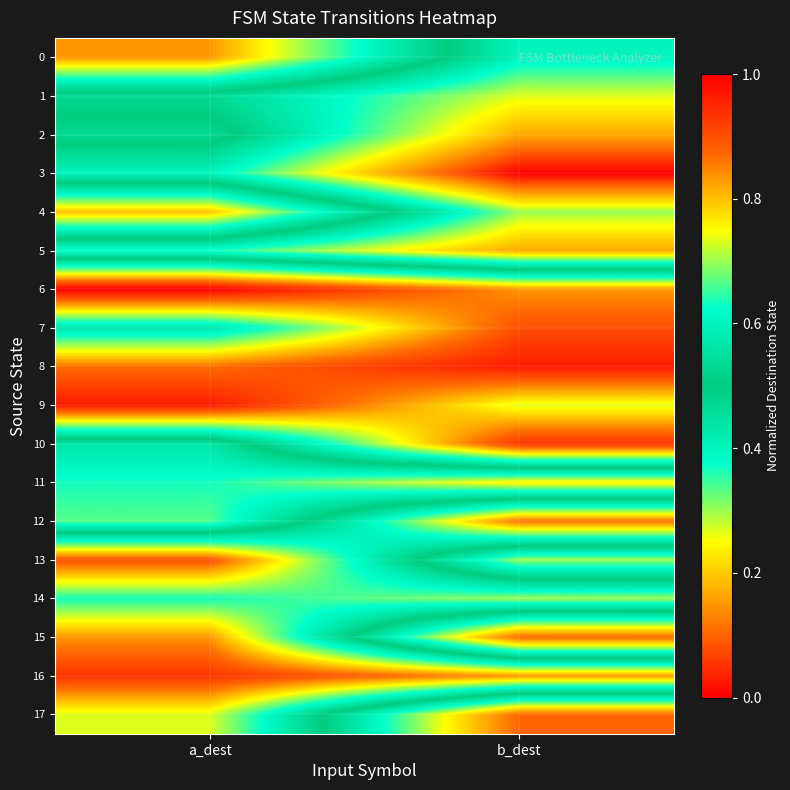

Reading left to right, list all the values displayed in this chart.

0: a_dest=0.8	b_dest=0.4
1: a_dest=0.5	b_dest=0.3
2: a_dest=0.5	b_dest=0.2
3: a_dest=0.4	b_dest=0.0
4: a_dest=0.8	b_dest=0.3
5: a_dest=0.4	b_dest=0.2
6: a_dest=1.0	b_dest=0.8
7: a_dest=0.6	b_dest=0.9
8: a_dest=0.9	b_dest=1.0
9: a_dest=1.0	b_dest=0.7
10: a_dest=0.4	b_dest=0.9
11: a_dest=0.4	b_dest=0.2
12: a_dest=0.3	b_dest=0.9
13: a_dest=0.9	b_dest=0.3
14: a_dest=0.6	b_dest=0.7
15: a_dest=0.8	b_dest=0.1
16: a_dest=0.9	b_dest=0.8
17: a_dest=0.7	b_dest=0.1